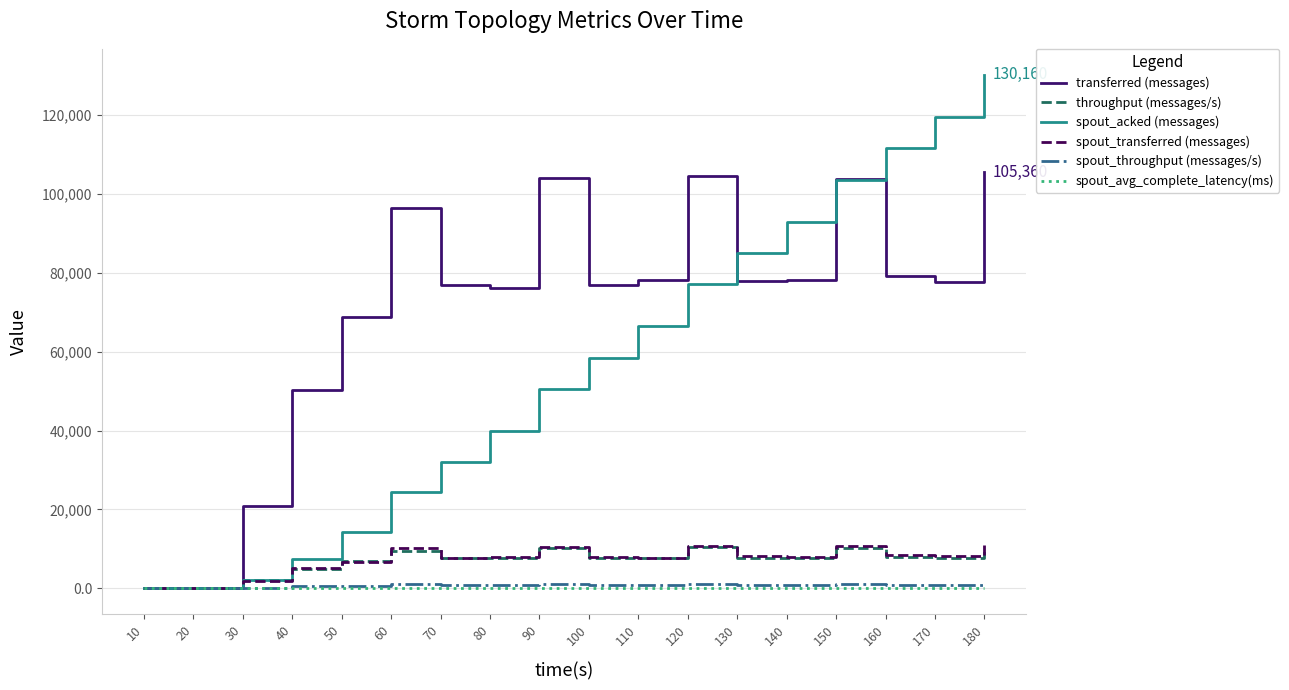

Which series has the largest total across all categories?

transferred (messages)